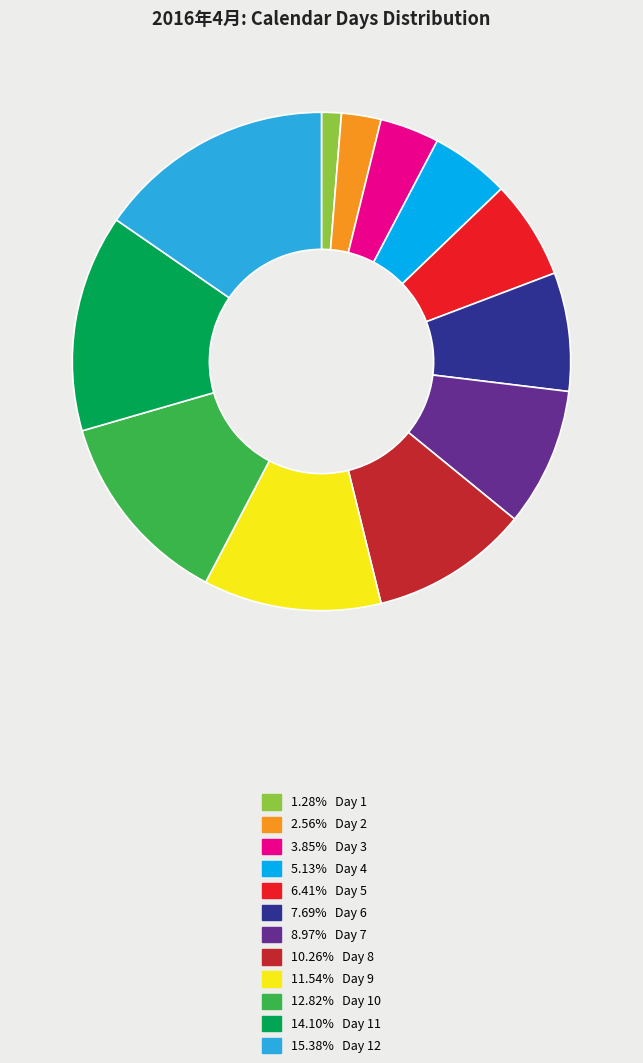

Is there a majority slice in this chart?

No